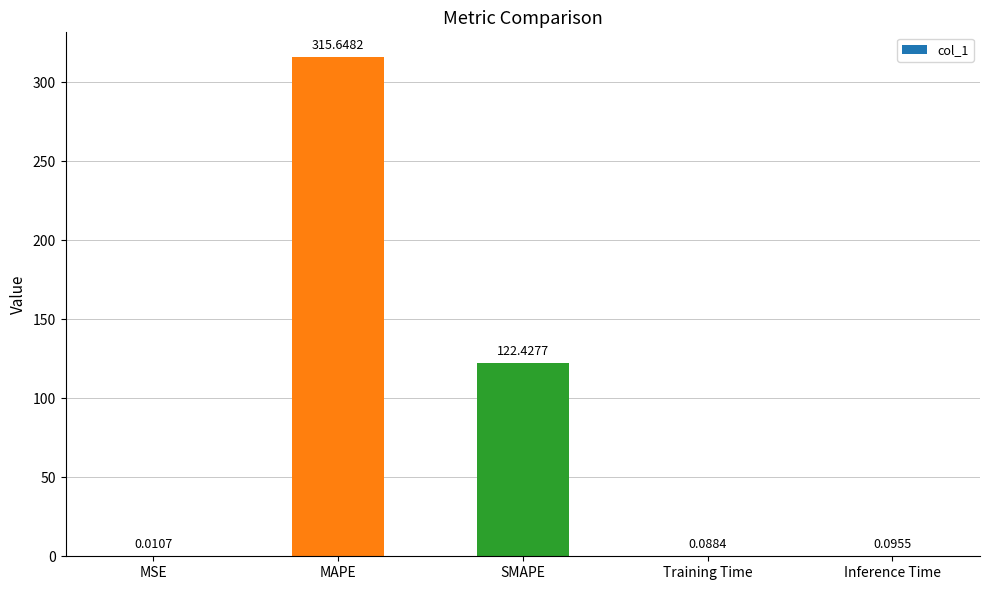

Where is the data nearest to the value 157?

SMAPE